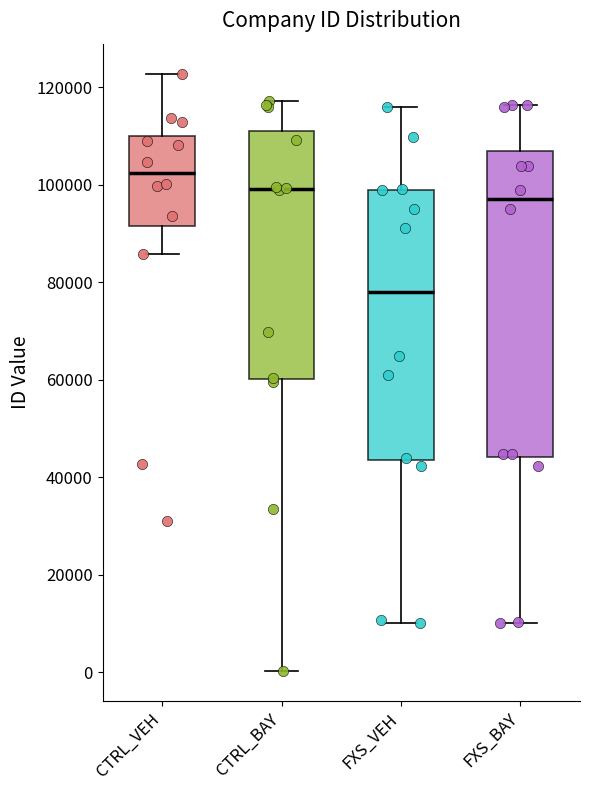

Where does the median line of the box for CTRL_VEH sit on the y-axis? The values are not printed on the chart, so give them approximately, as read against the axis.

102000